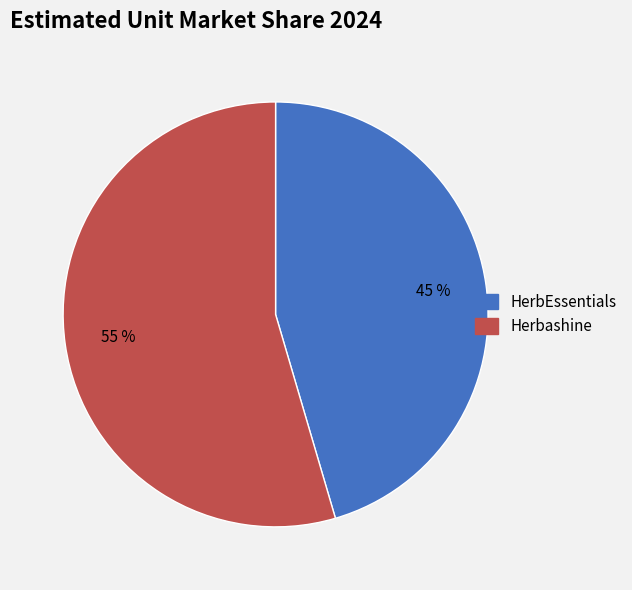

Count the number of slices in the pie.

2